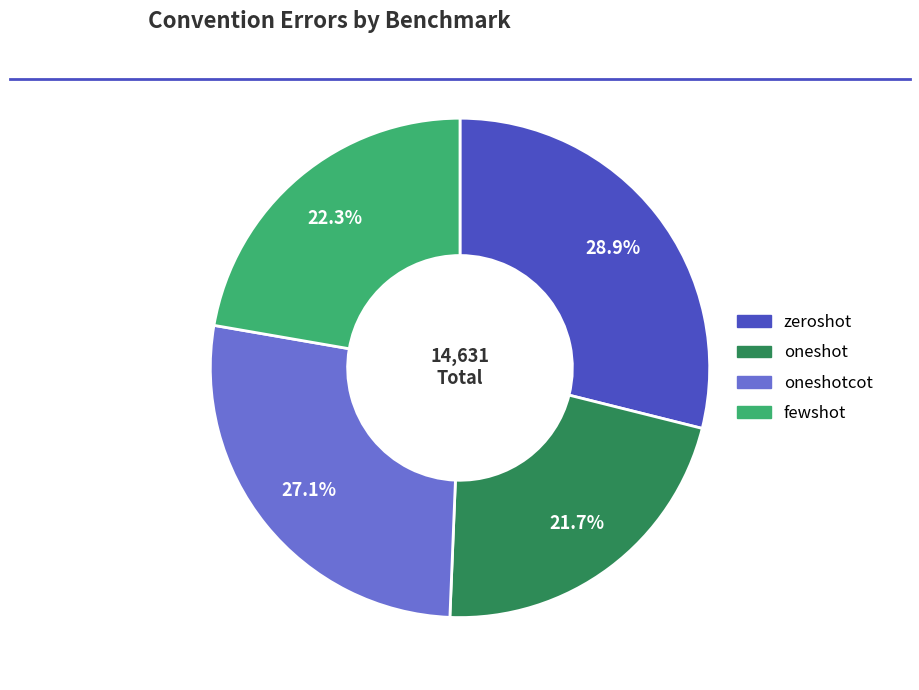

Is there any slice that represents more than half of the pie?

No